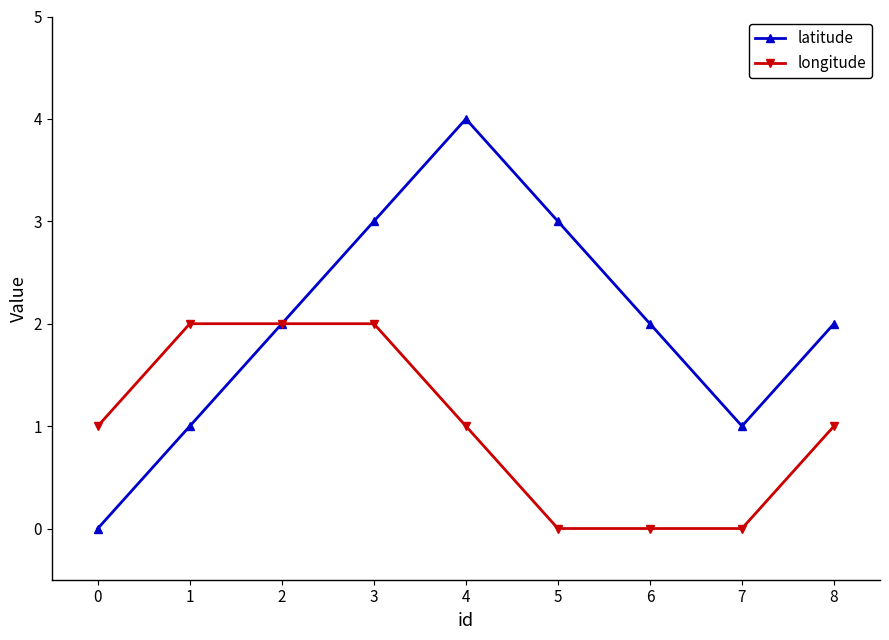

Reading right to left, transcribe all the data shown in this chart.

latitude: 8=2	7=1	6=2	5=3	4=4	3=3	2=2	1=1	0=0
longitude: 8=1	7=0	6=0	5=0	4=1	3=2	2=2	1=2	0=1